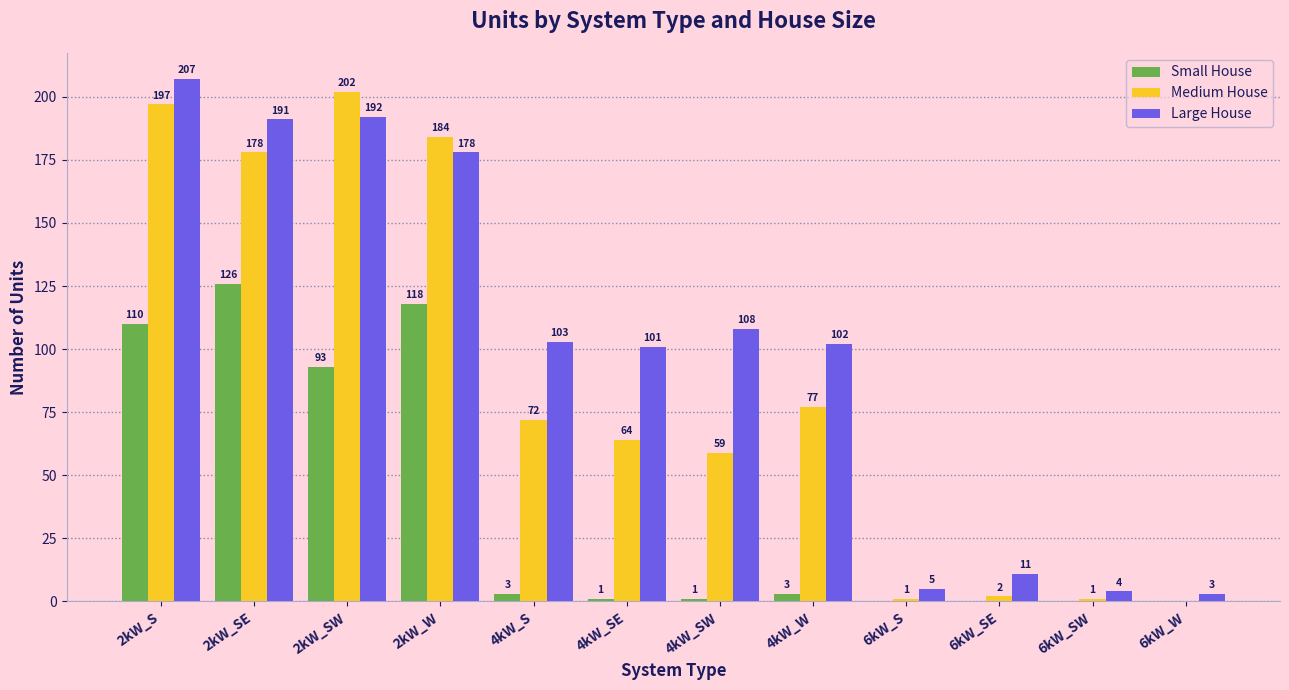

What is the maximum value for Large House?

207